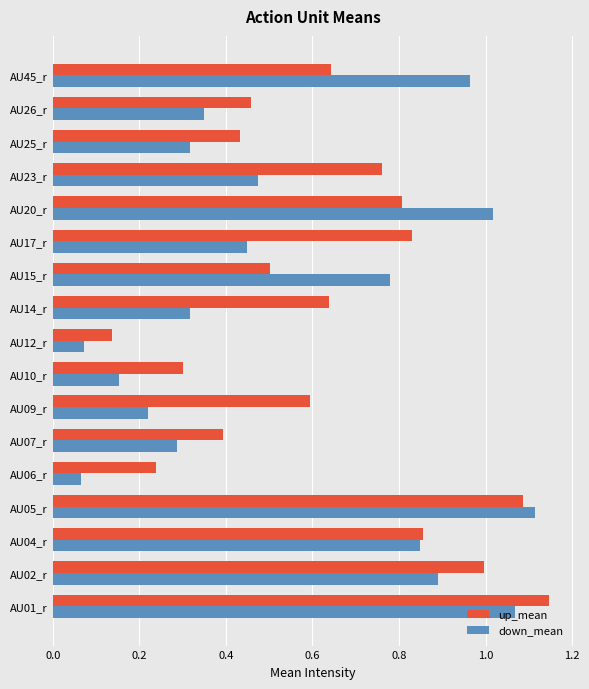

What is the sum of all up_mean values?

10.8